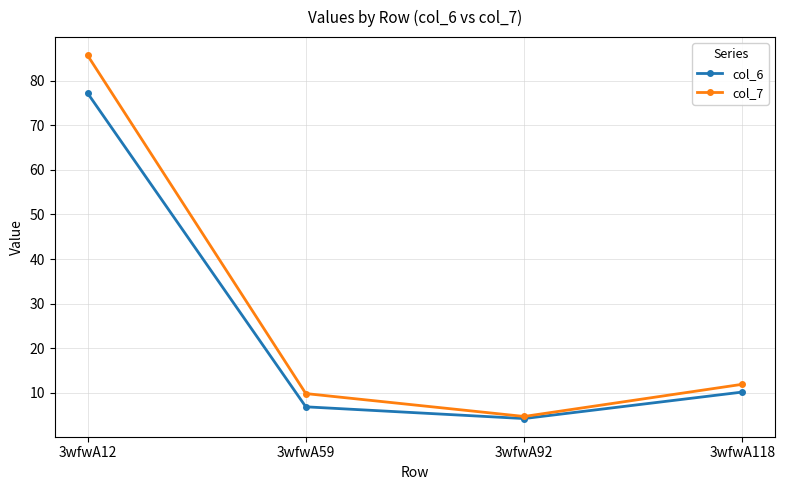

List the labels in order of col_7 value, largest first.

3wfwA12, 3wfwA118, 3wfwA59, 3wfwA92